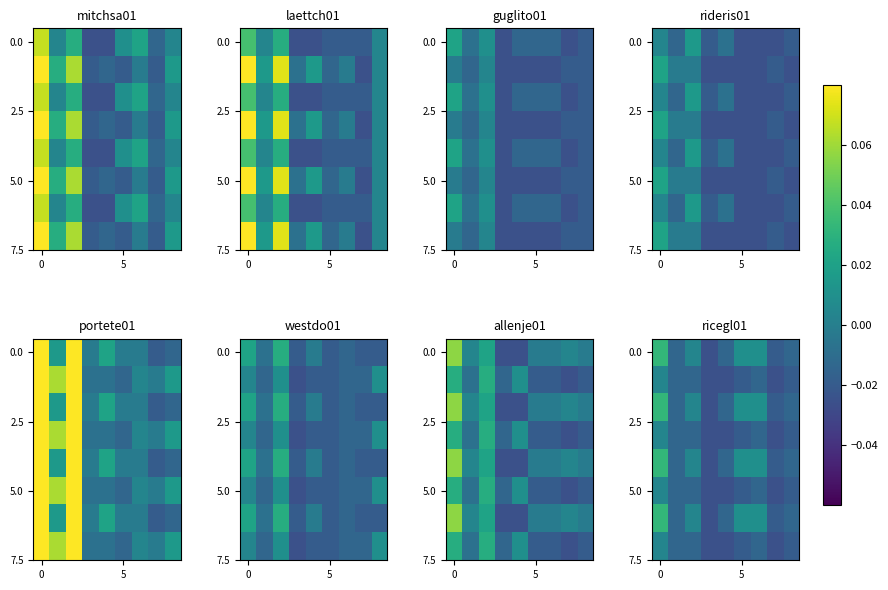

How many categories are shown in the chart?

9